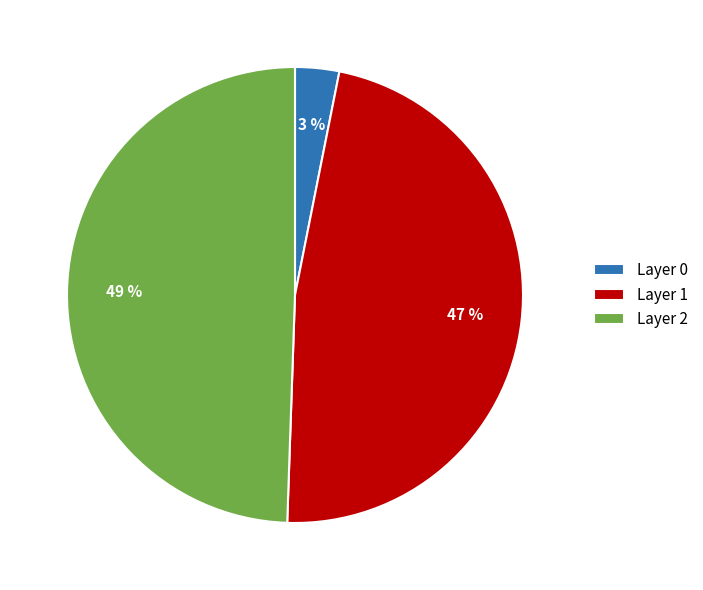

What is the ratio of the value at Layer 2 to the value at Layer 1?

1.0